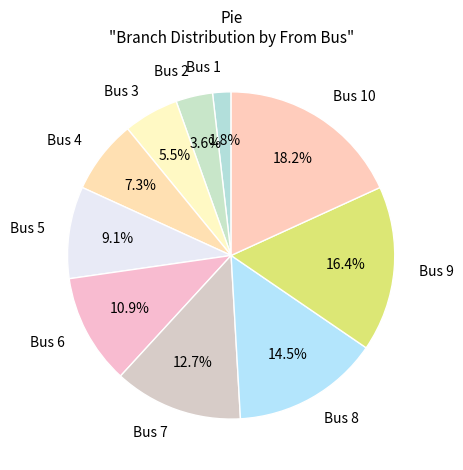

How many slices are in this pie chart?

10